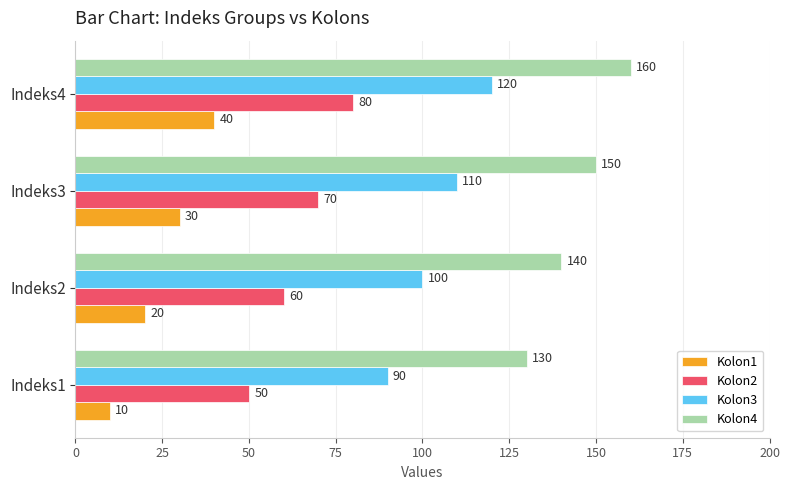

How many distinct data groups are displayed?

4